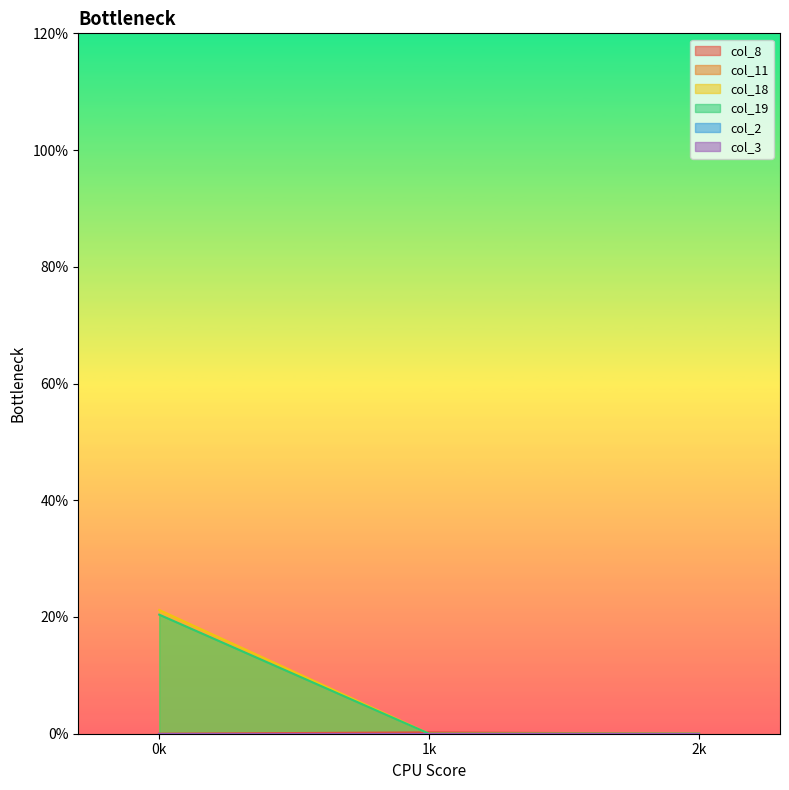

True or false: col_8 has a value of -0.1 at 0k.

False